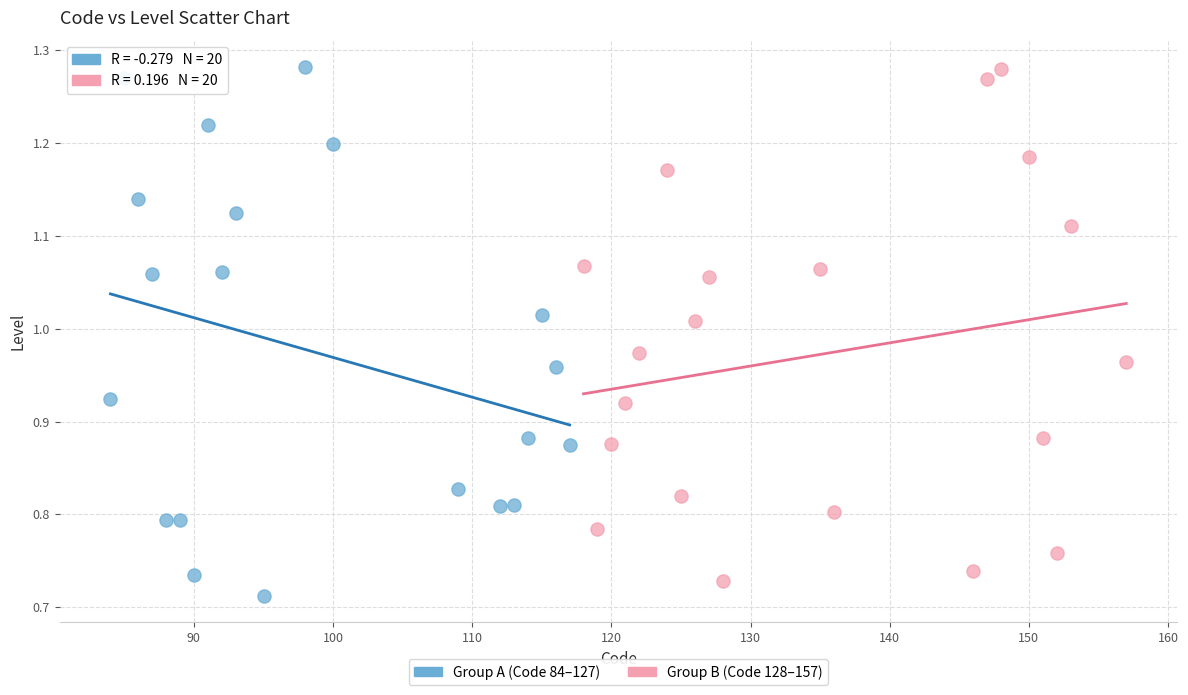

Which series has the widest spread of Y values?

Group A (Code 84–127)